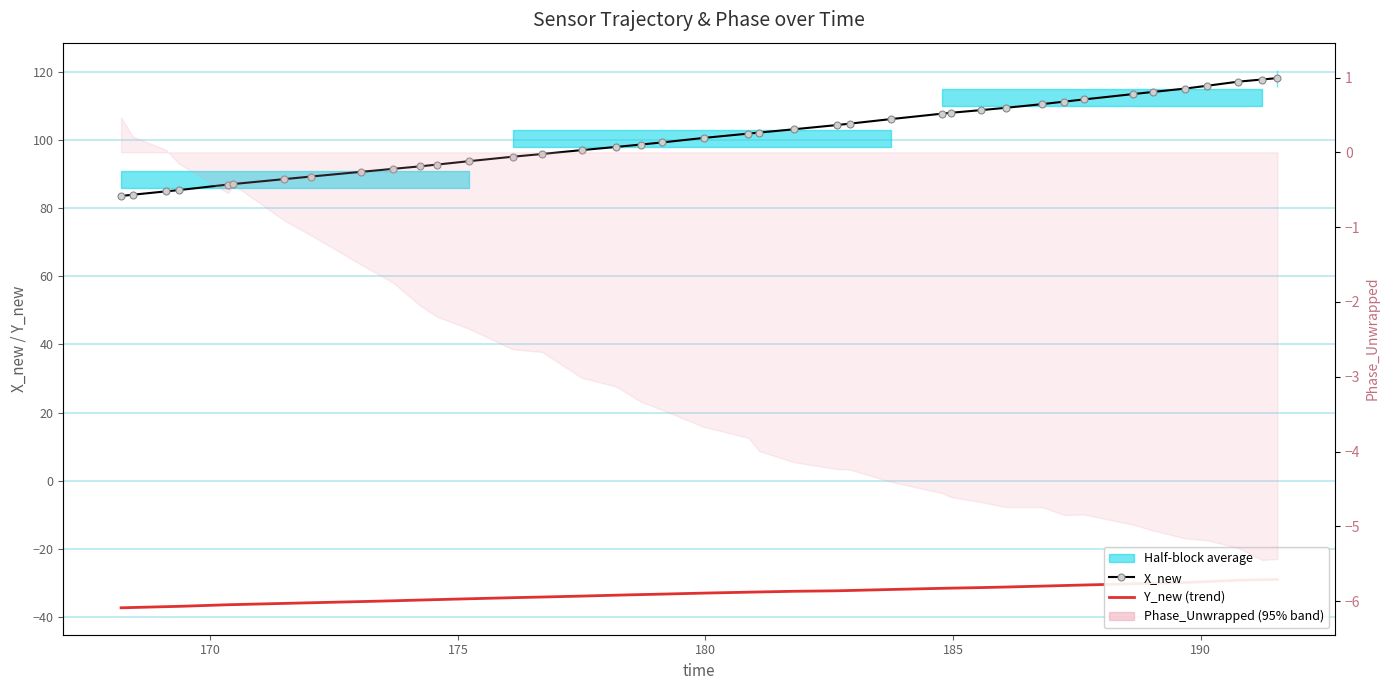

How many values in the X_new series exceed 101?

20